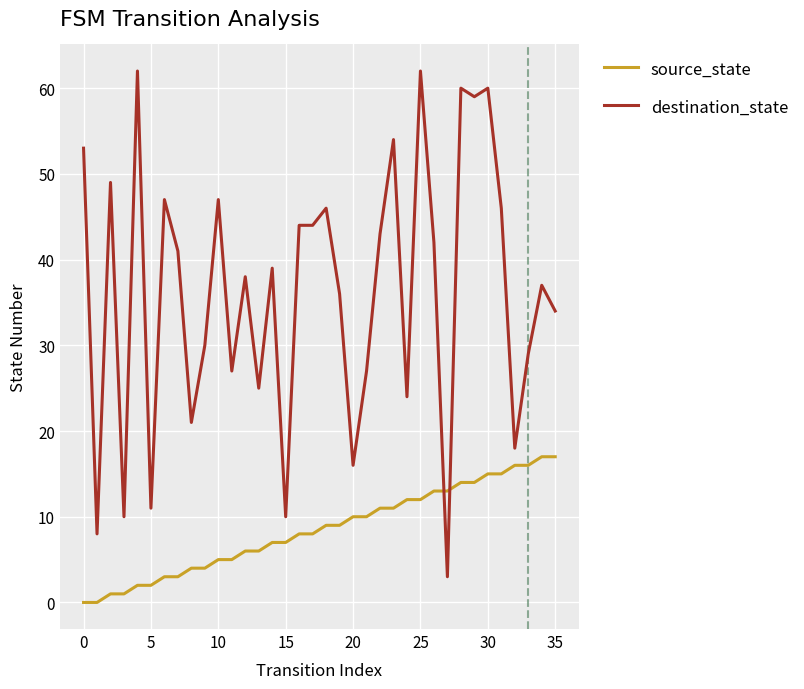

What is the maximum value shown in the chart?

62